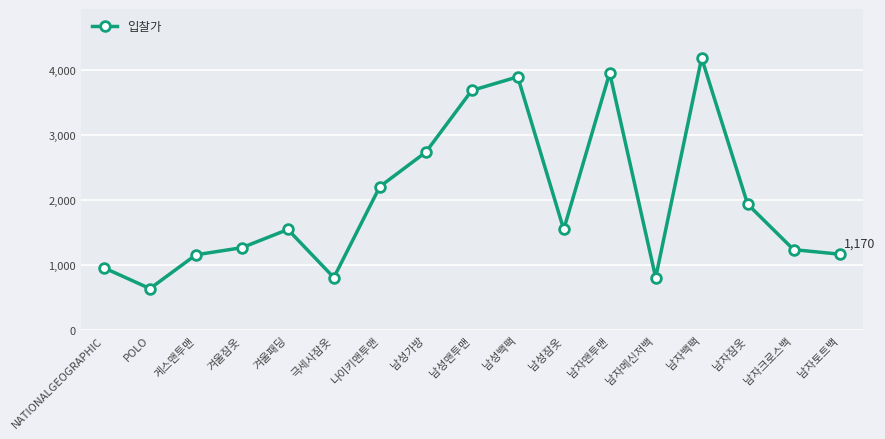

What is the ratio of the value at POLO to the value at 남성백팩?

0.2